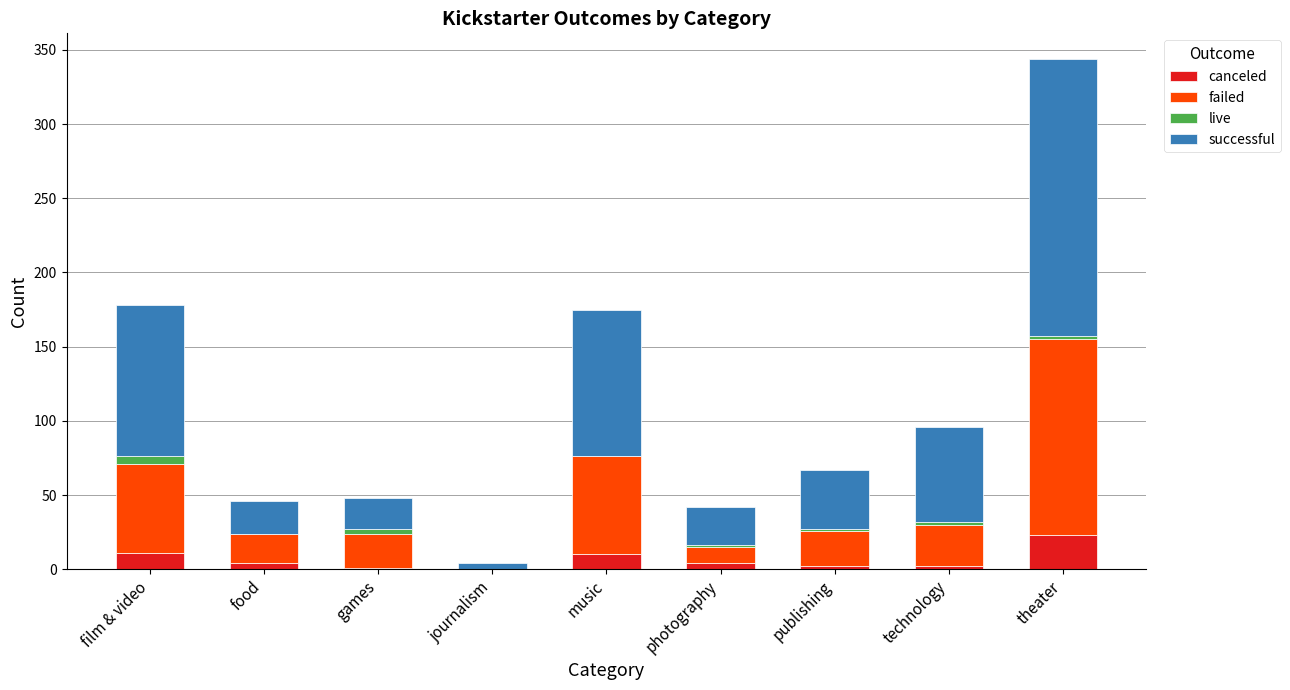

At which category is the sum across all series the highest?

theater